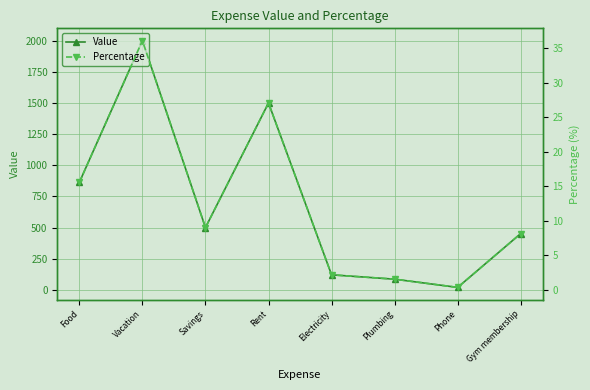

What is the smallest value displayed?

0.4